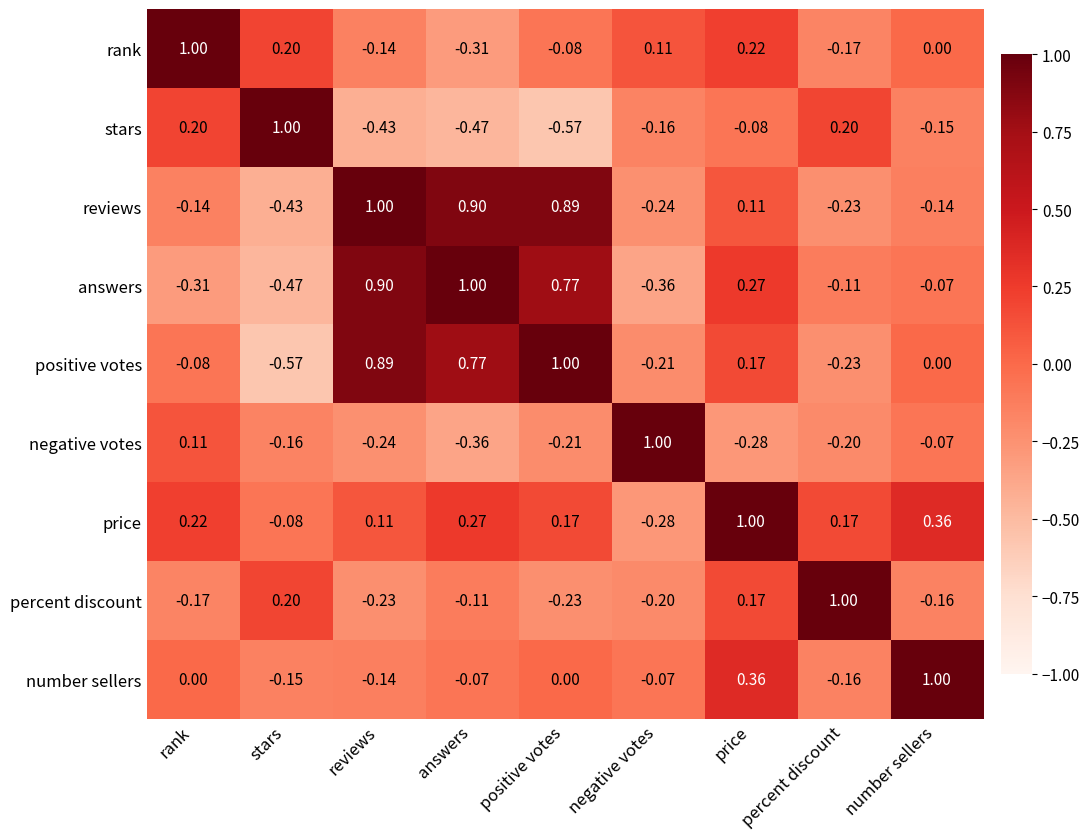

At which label does negative votes reach its peak?

negative votes